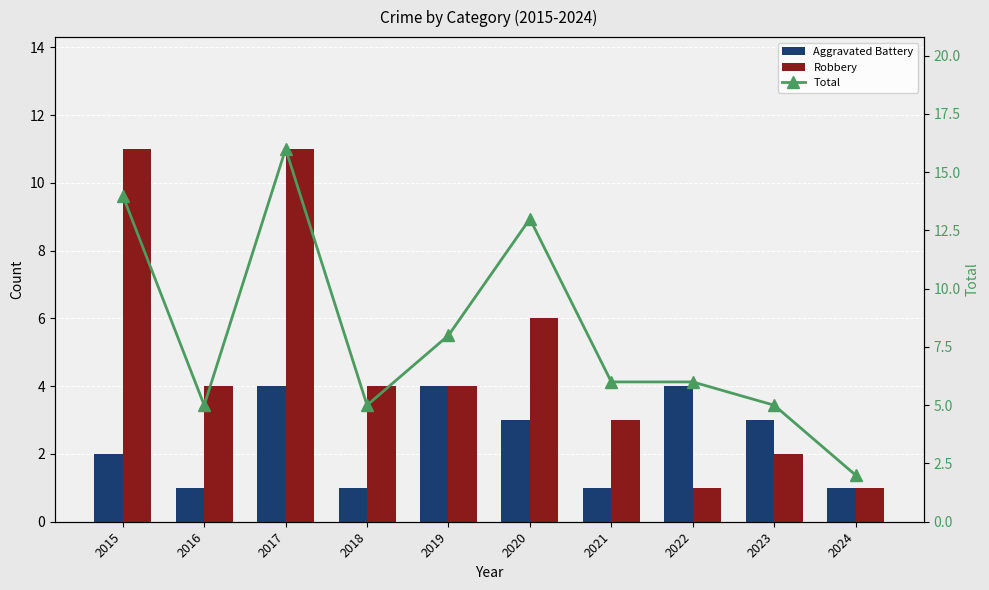

At which label is Total closest to 9?

2019